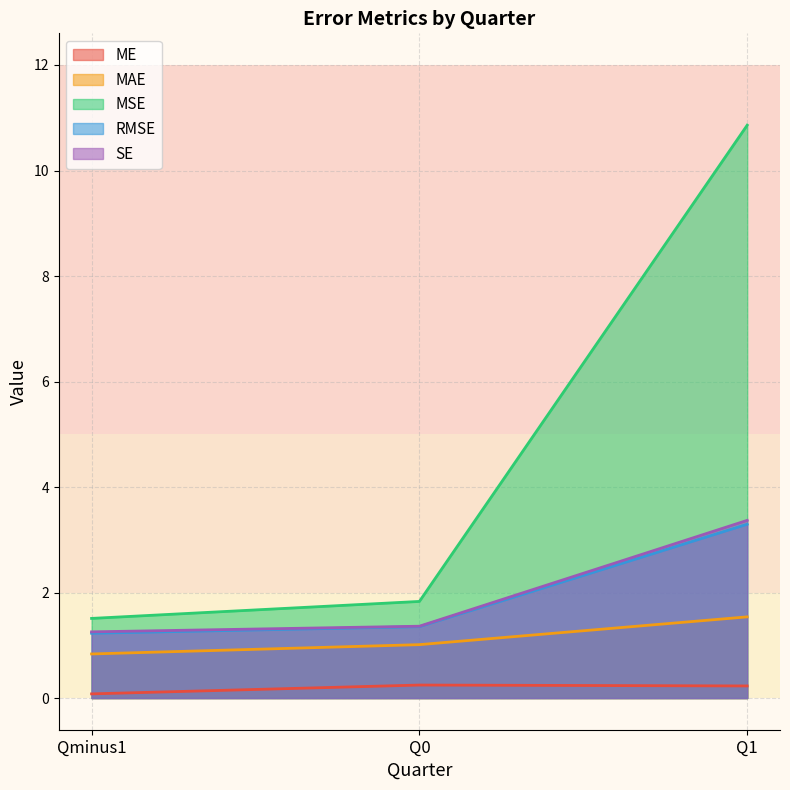

What is the label of the 3rd point from the left?

Q1